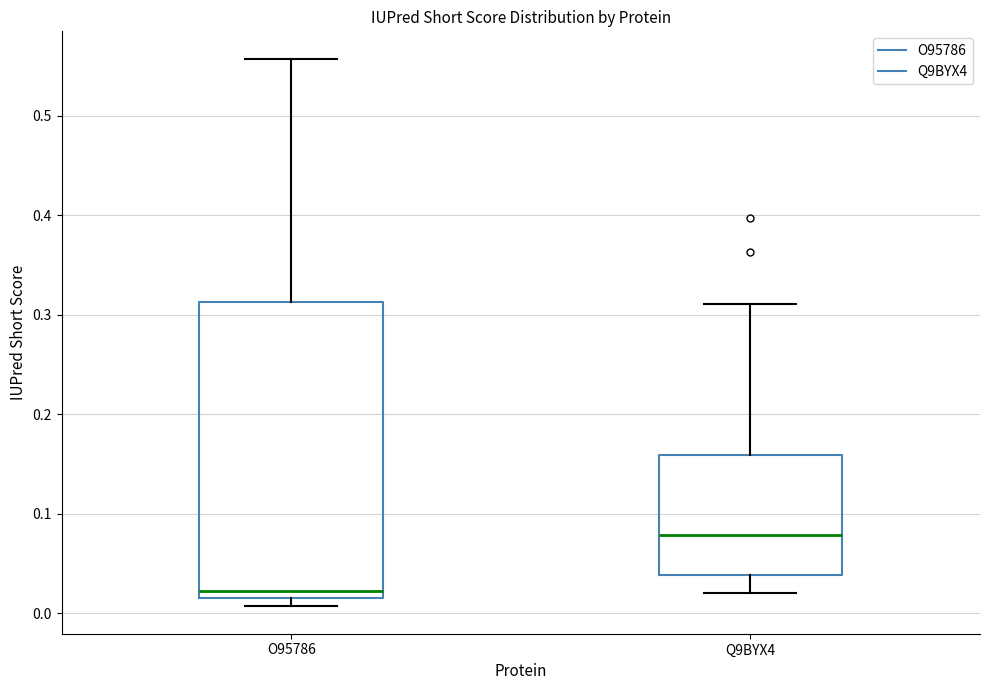

Where does the upper whisker of the box for O95786 end on the y-axis? The values are not printed on the chart, so give them approximately, as read against the axis.

0.56